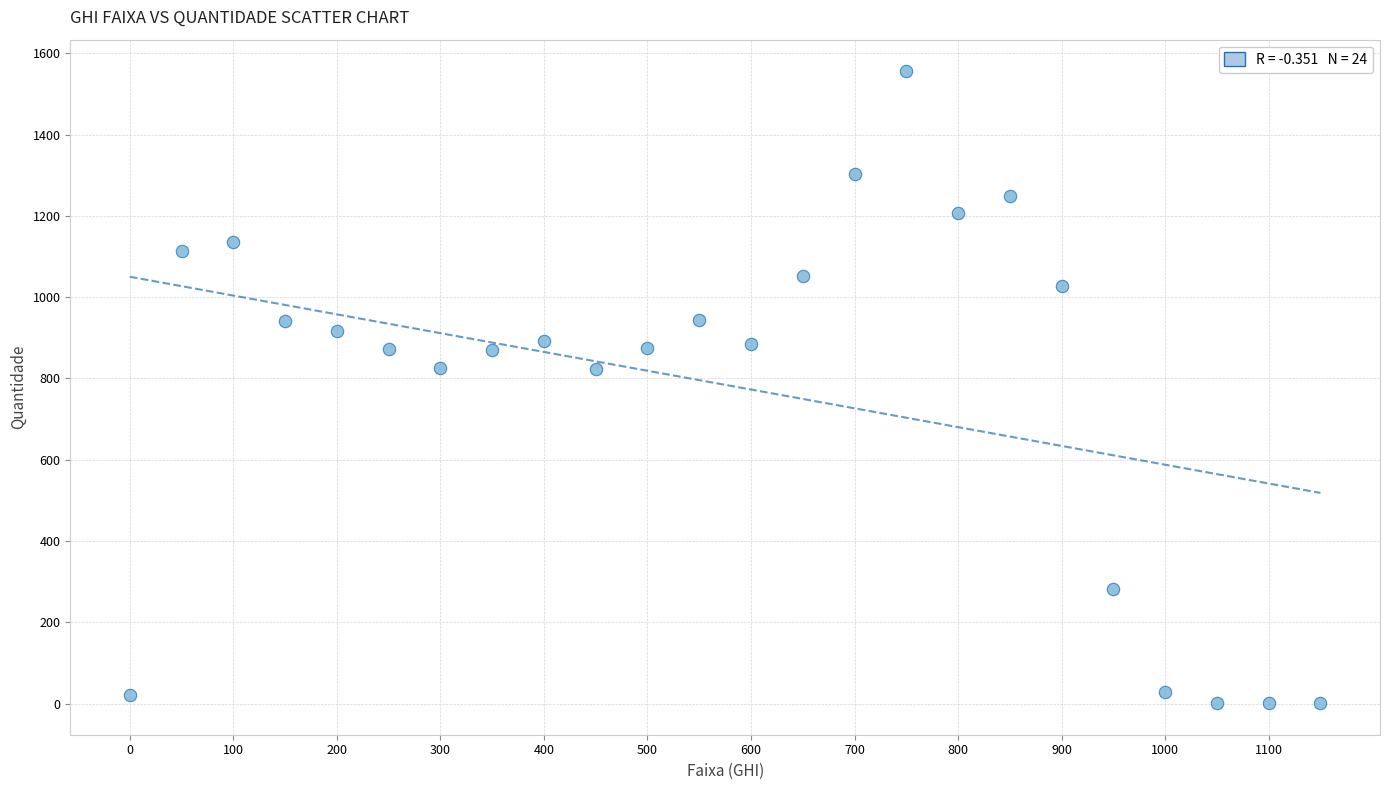

What is the range of Y values (max minus min)?

1555